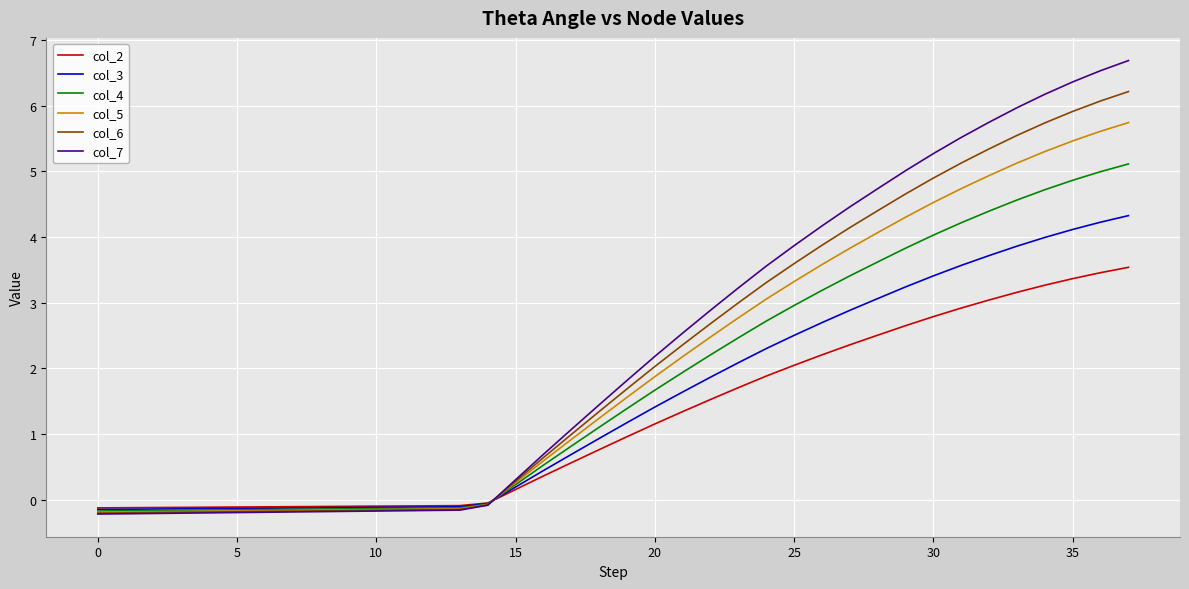

Is this an area chart (filled region under the line)?

No